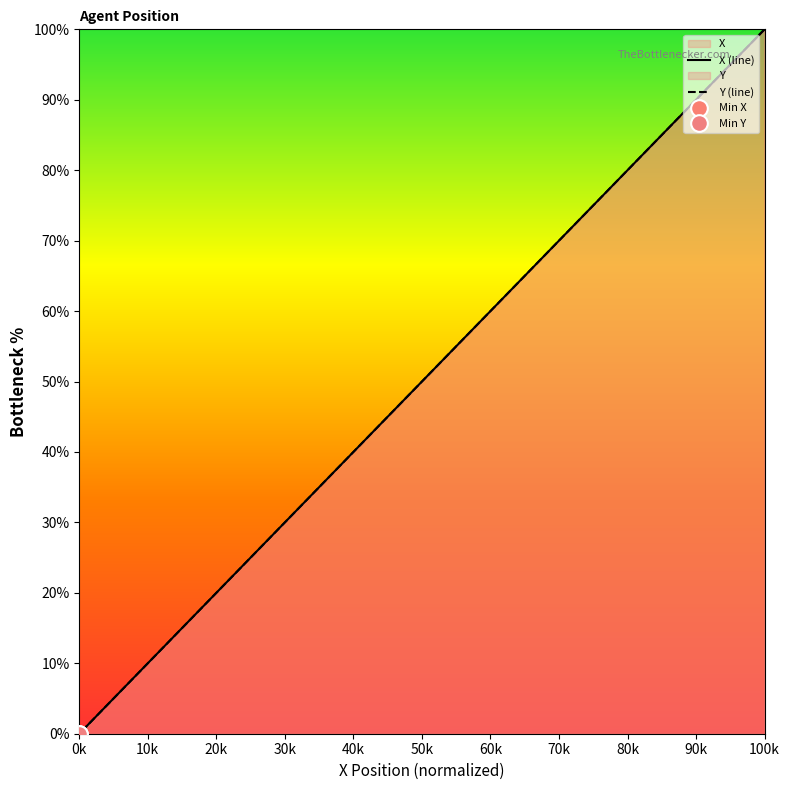

Between 9.1 and 9.2, which series saw the biggest shift?

X